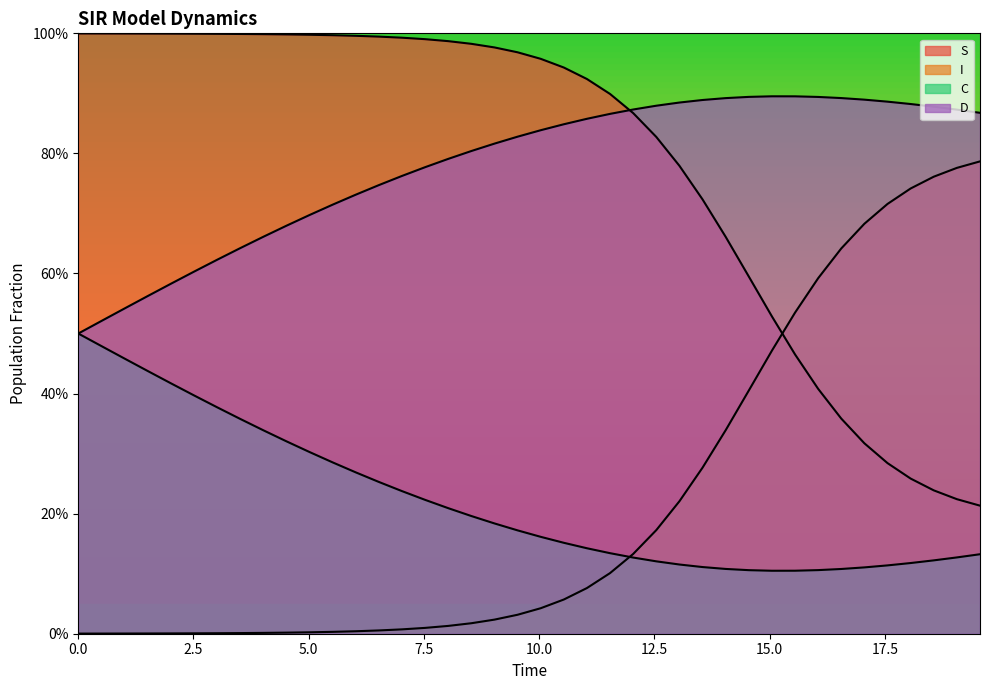

Does the chart display data point markers on the line(s)?

No